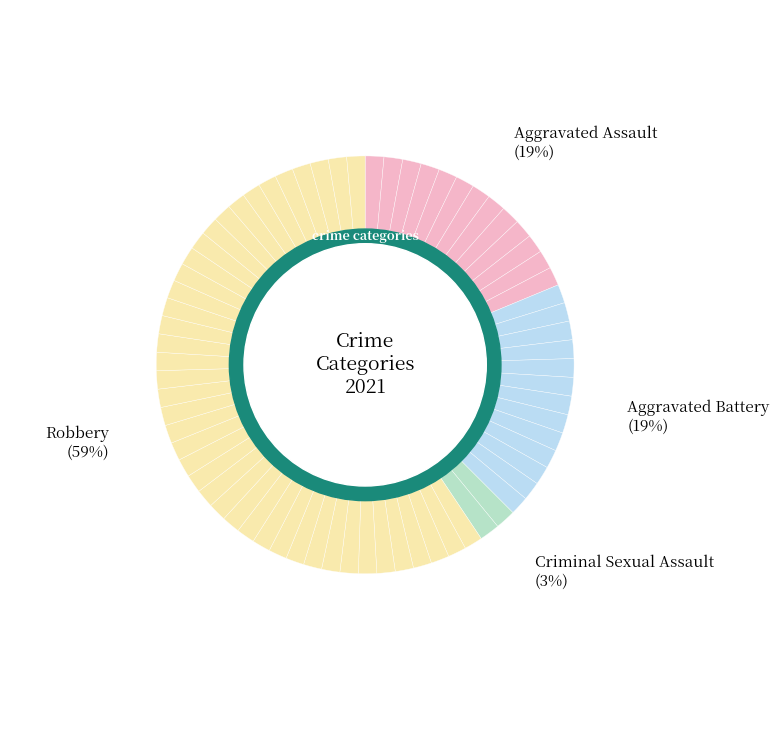

What percentage is NOT represented by Aggravated Battery?

81.2%